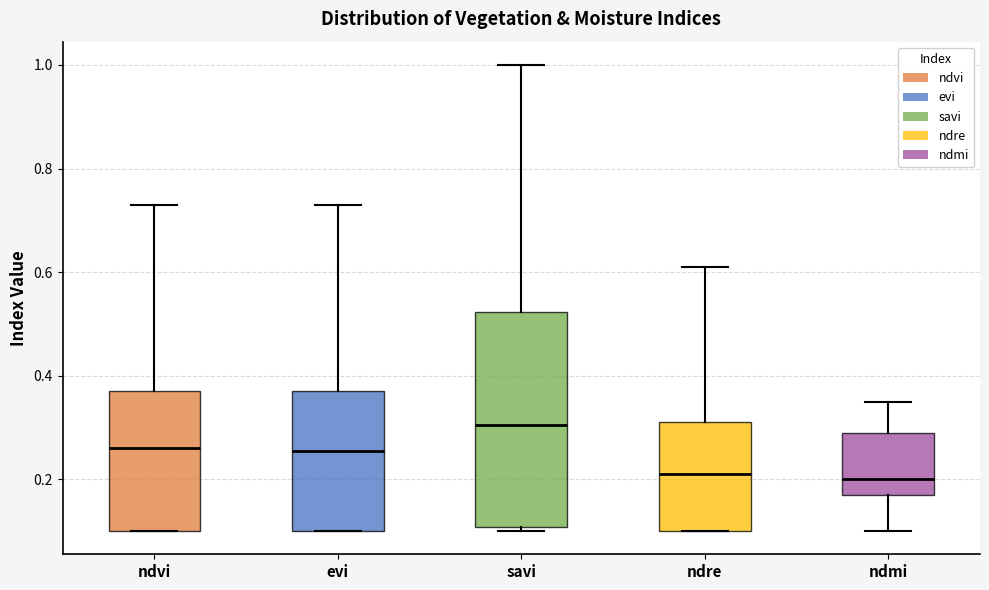

Where does the median line of the box for savi sit on the y-axis? The values are not printed on the chart, so give them approximately, as read against the axis.

0.30